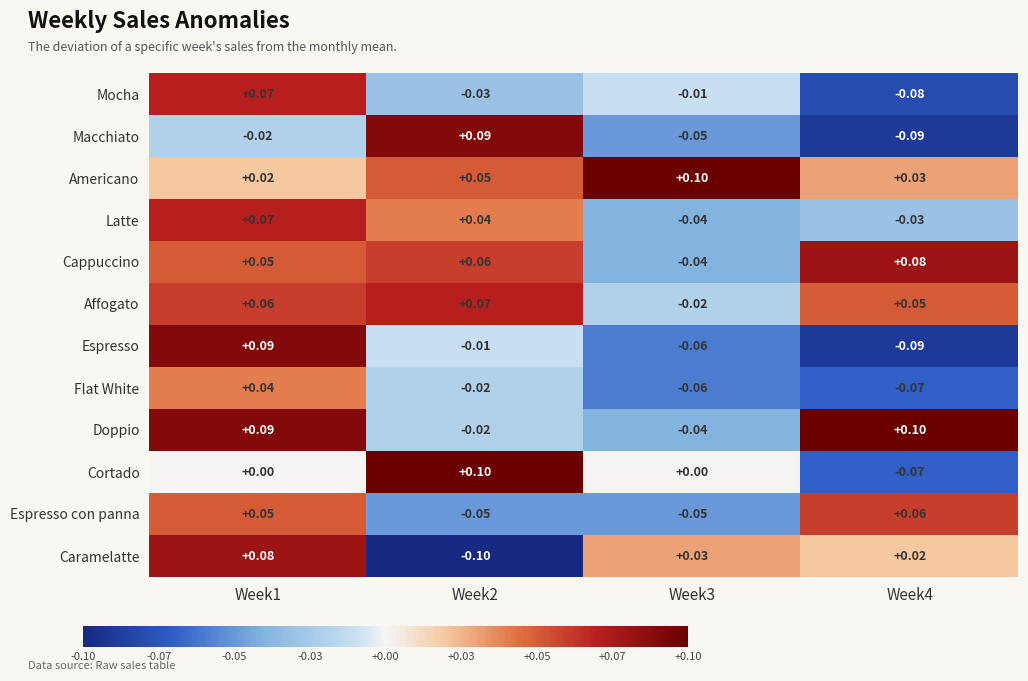

What is the difference between the highest and lowest values at Week2?

0.2